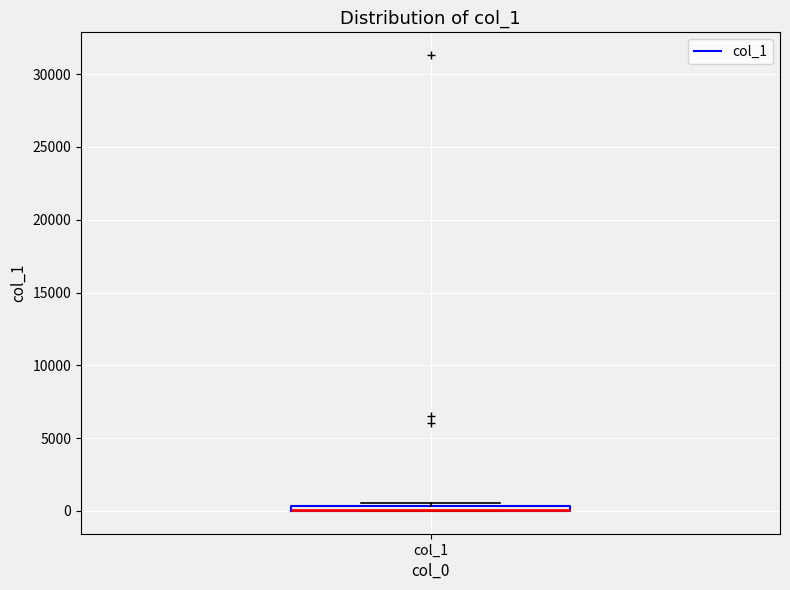

Where is the lower edge of the box for col_1 on the y-axis? The values are not printed on the chart, so give them approximately, as read against the axis.

0